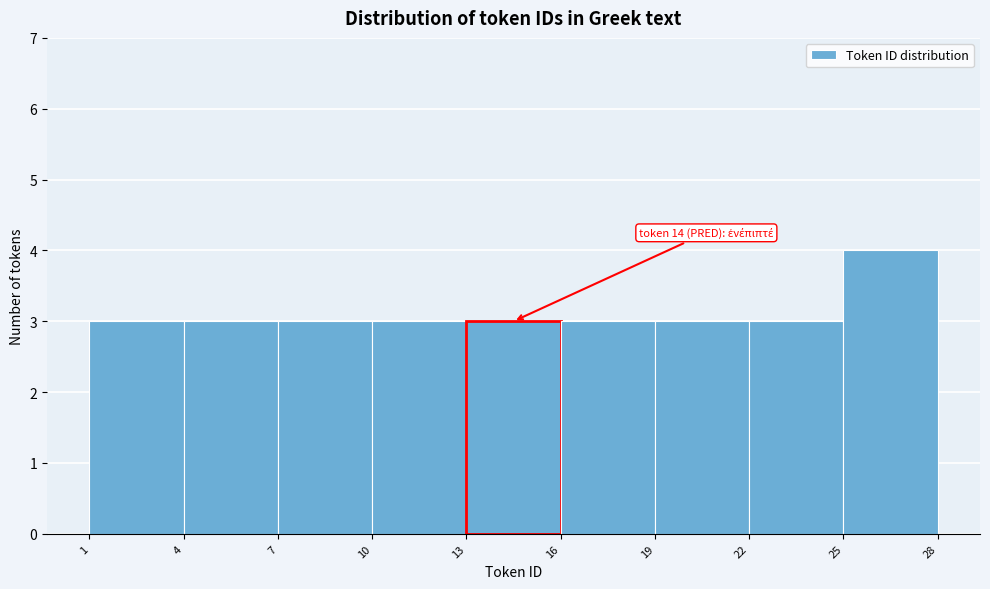

Which range on the x-axis has the tallest bar?

25 to 28